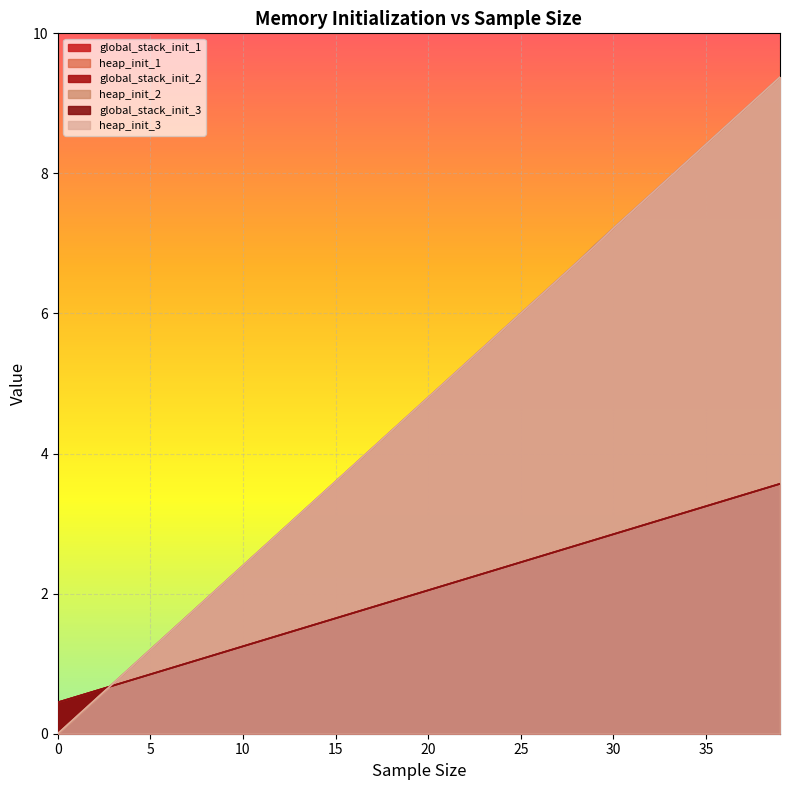

Between 12 and 28, which is larger?

28